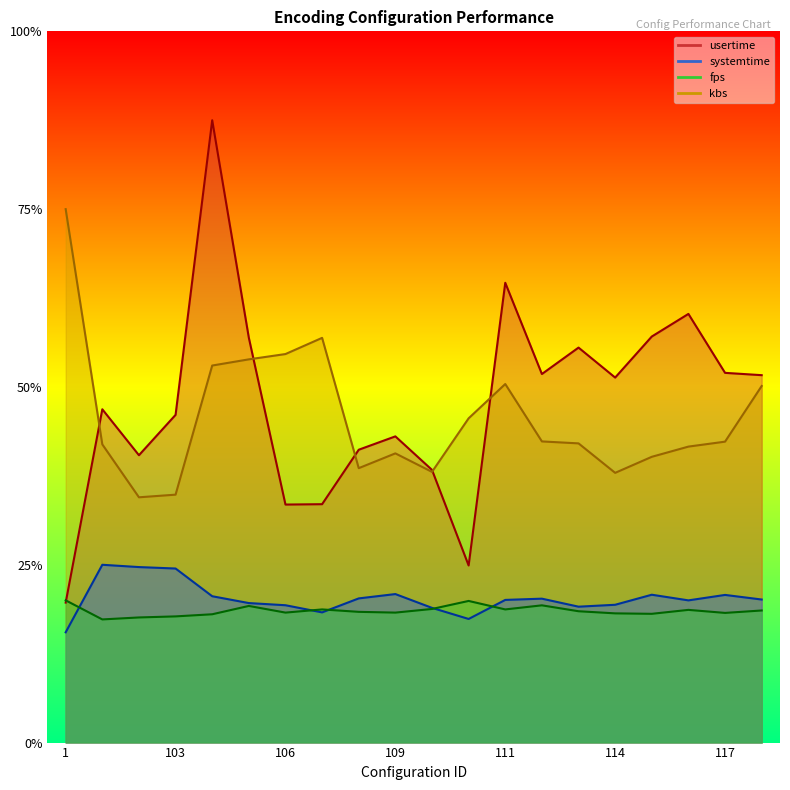

What are all the series names shown in the legend?

usertime, systemtime, fps, kbs